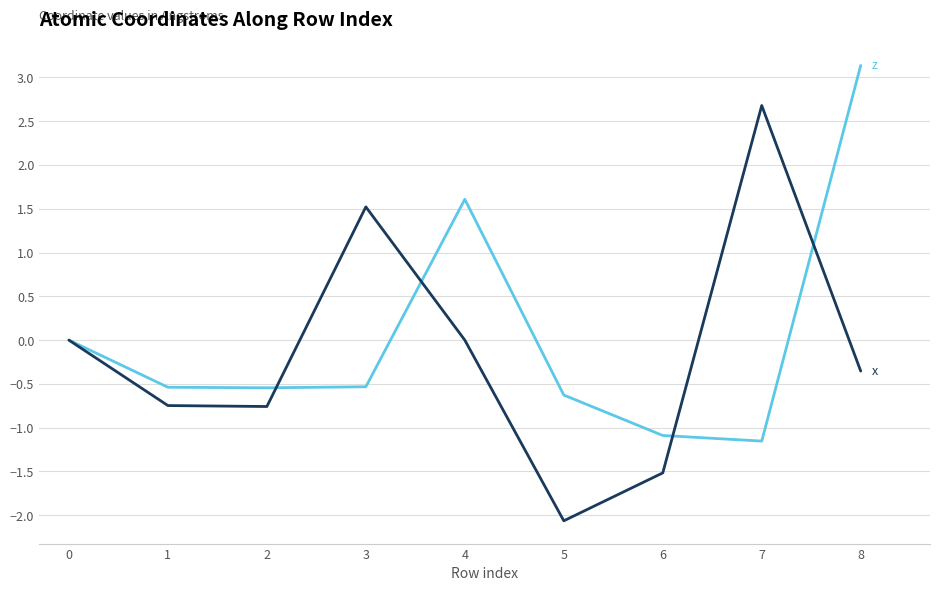

What is the difference between the highest and lowest values at 3?

2.1